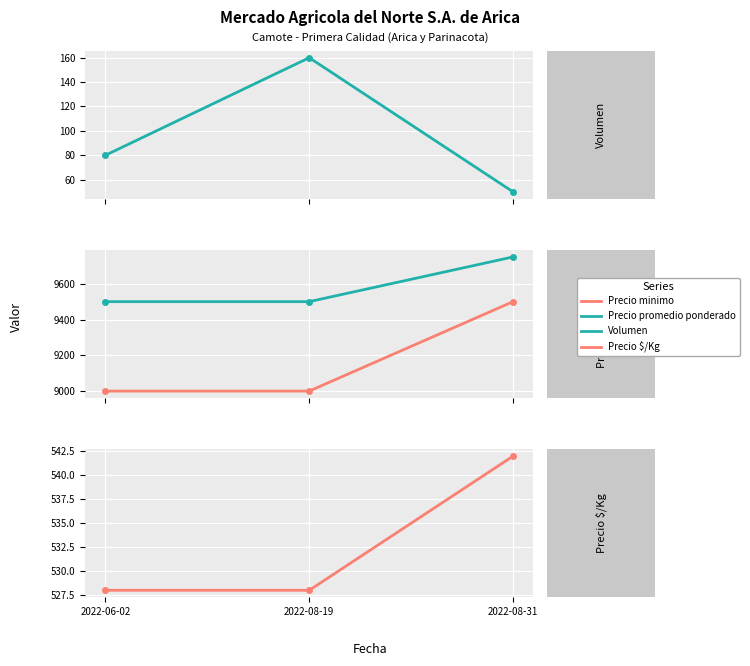

How many data points in Volumen are less than 80?

1